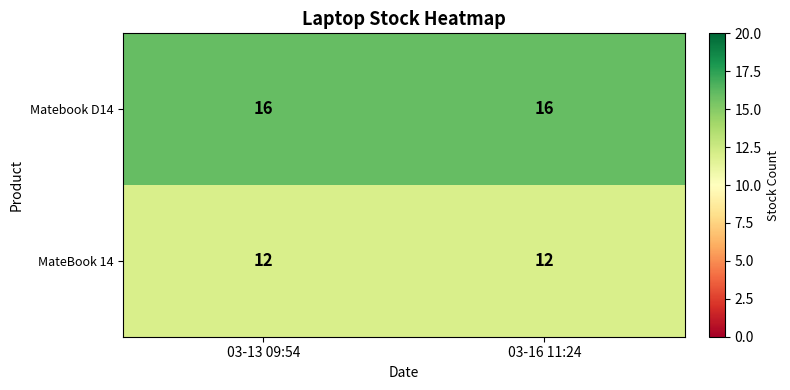

Reading left to right, what are all the values shown in this chart?

Matebook D14: 16	16
MateBook 14: 12	12